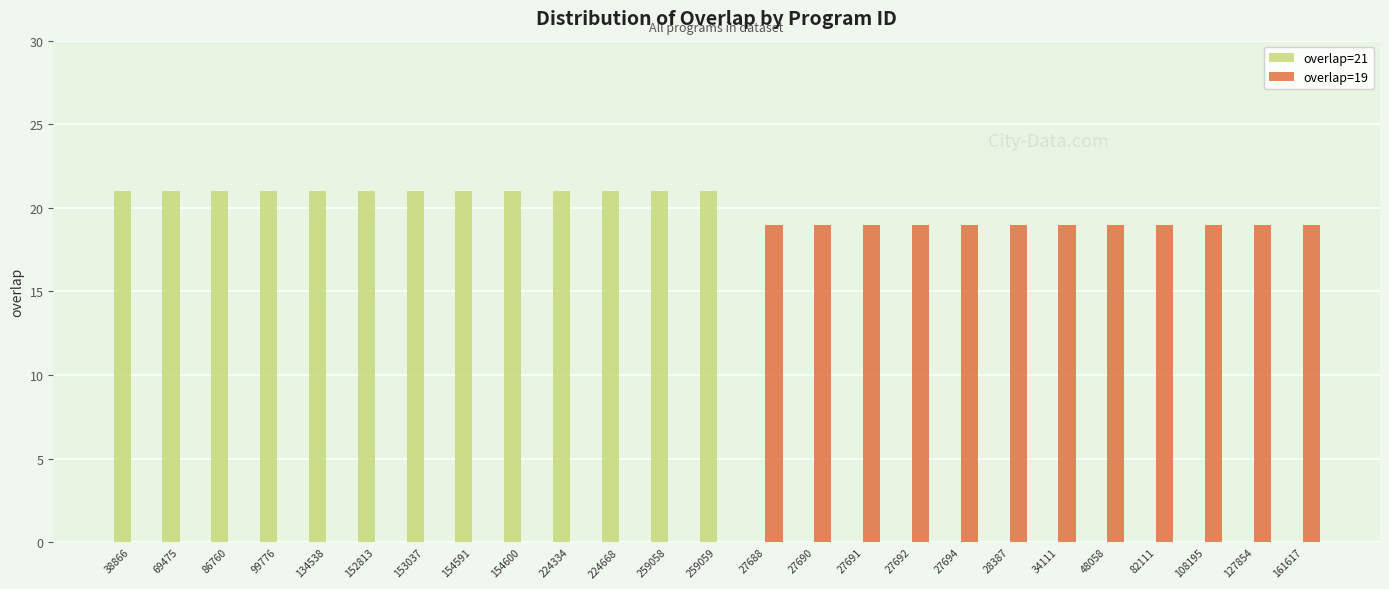

Which series has the widest spread of values?

overlap=21